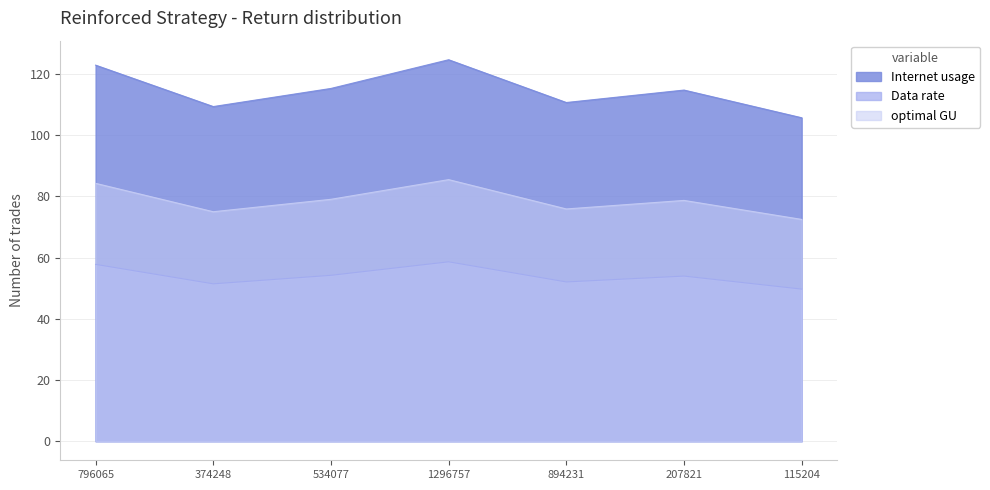

The Internet usage series shows 175.3 at 1296757. True or false?

False